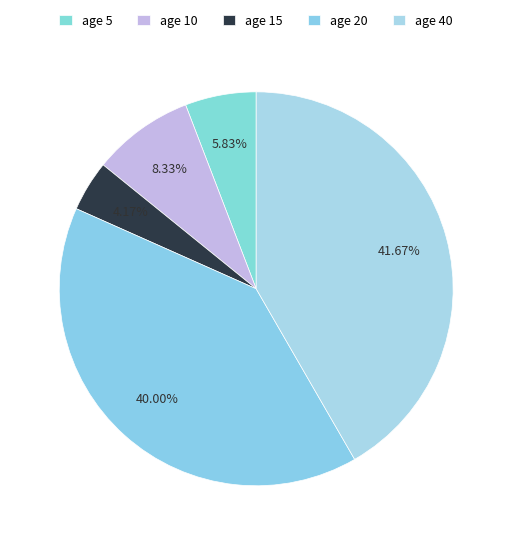

To the nearest percent, what is the difference between the largest and smallest slice percentages?

38%